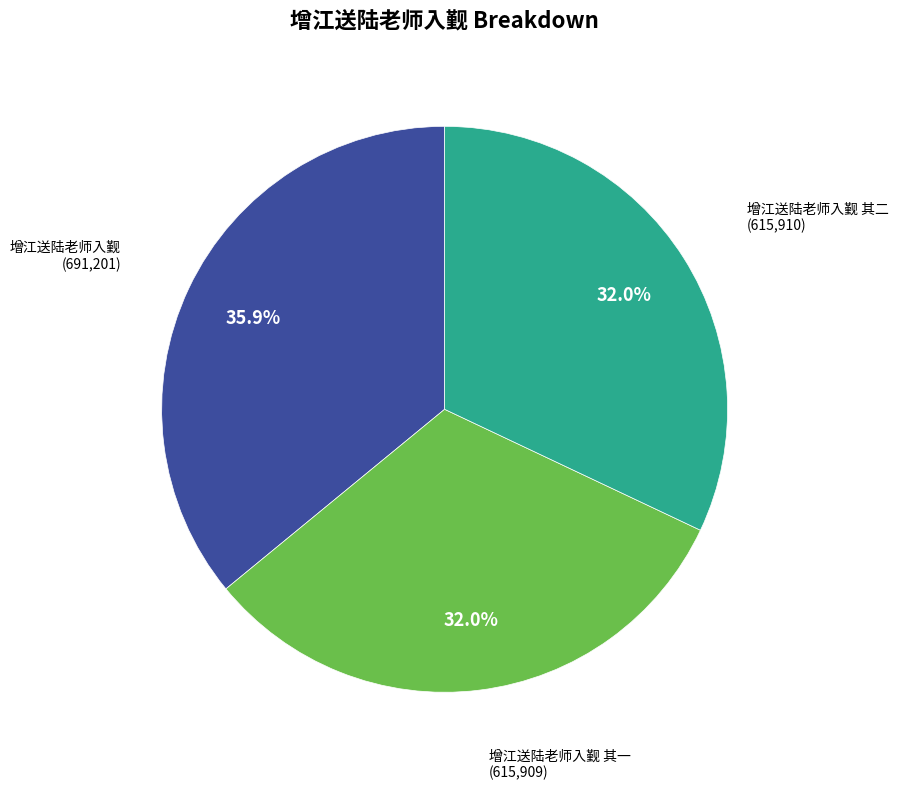

How many segments does this pie chart have?

3